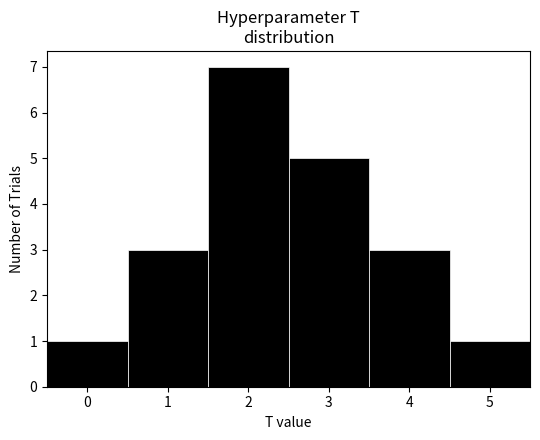

Reading left to right, list every bar in this chart as the range it spans on the x-axis followed by its height. The values are not printed on the chart, so give them approximately, as read against the axis.

-0.5 to 0.5: 1
0.5 to 1.5: 3
1.5 to 2.5: 7
2.5 to 3.5: 5
3.5 to 4.5: 3
4.5 to 5.5: 1